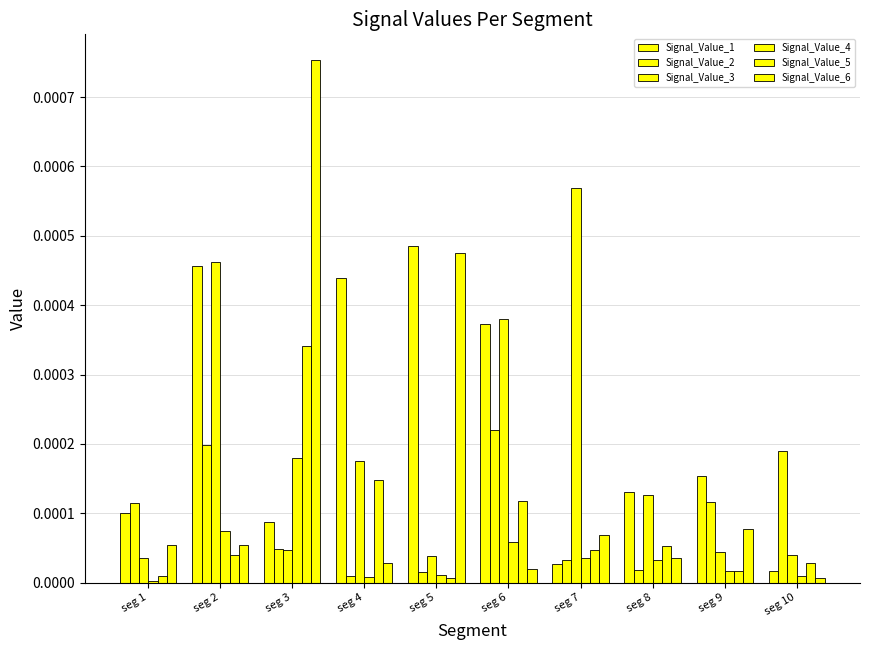

How many bars are there in each group?

6